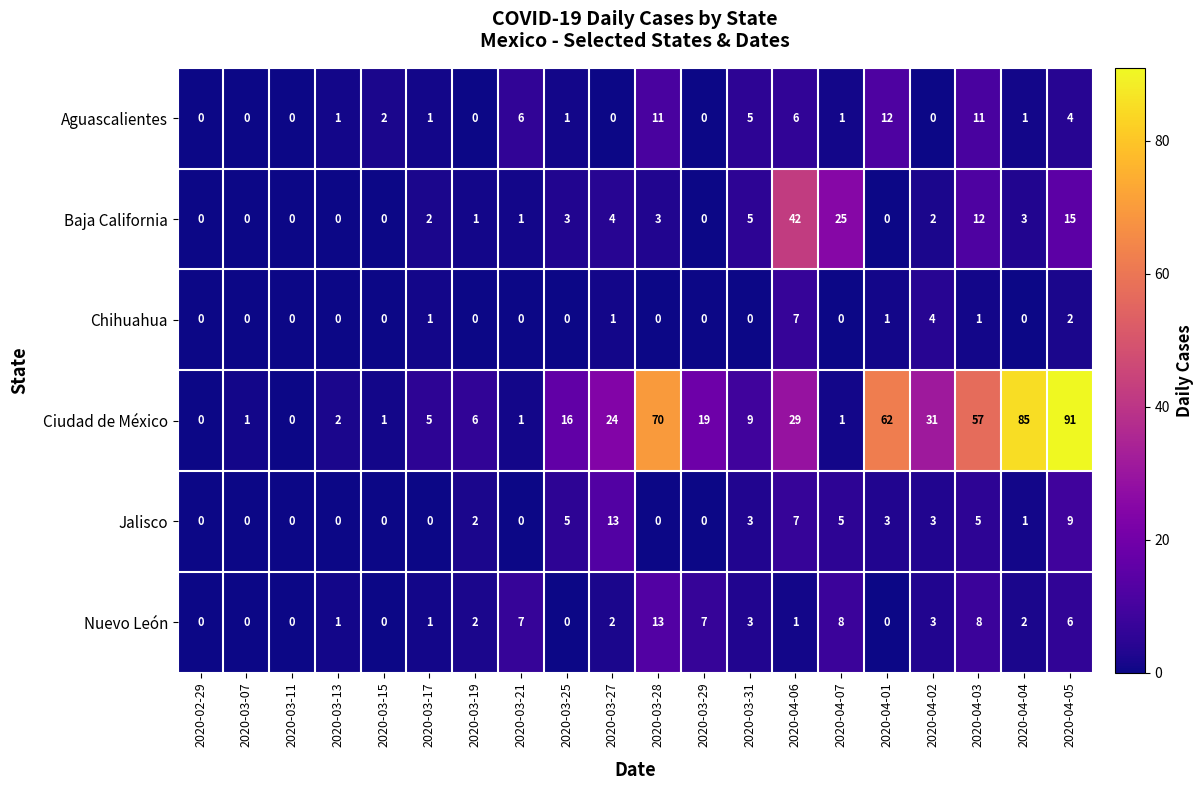

What is the greatest value displayed?

91